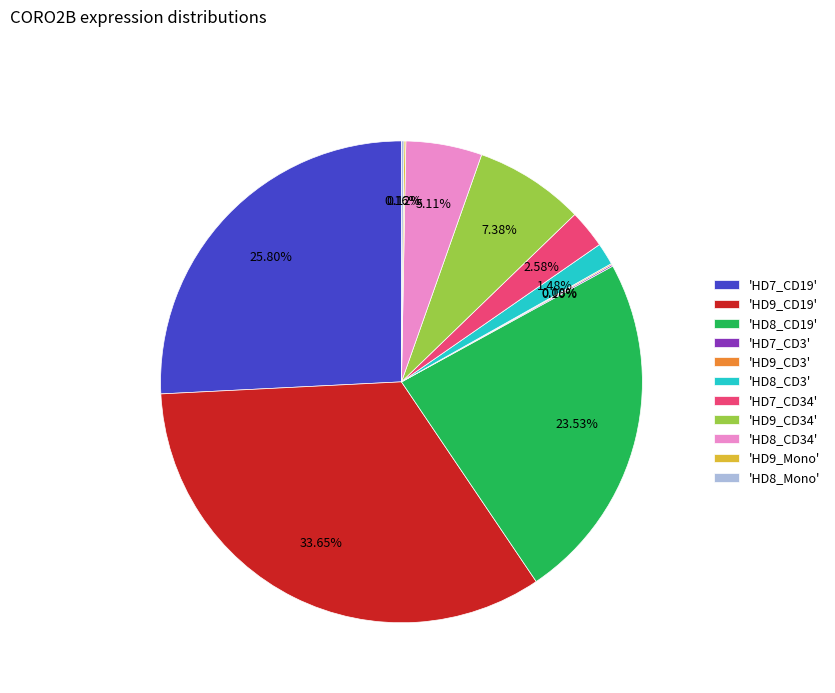

Does 'HD9_CD34' account for over 50% of the chart?

No